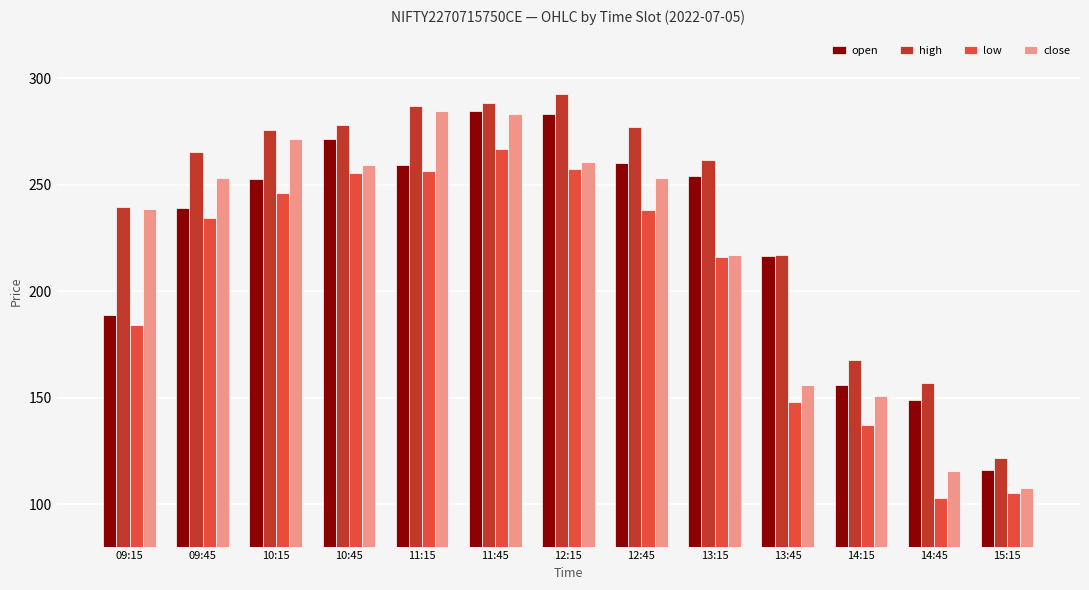

What are all the series names shown in the legend?

open, high, low, close